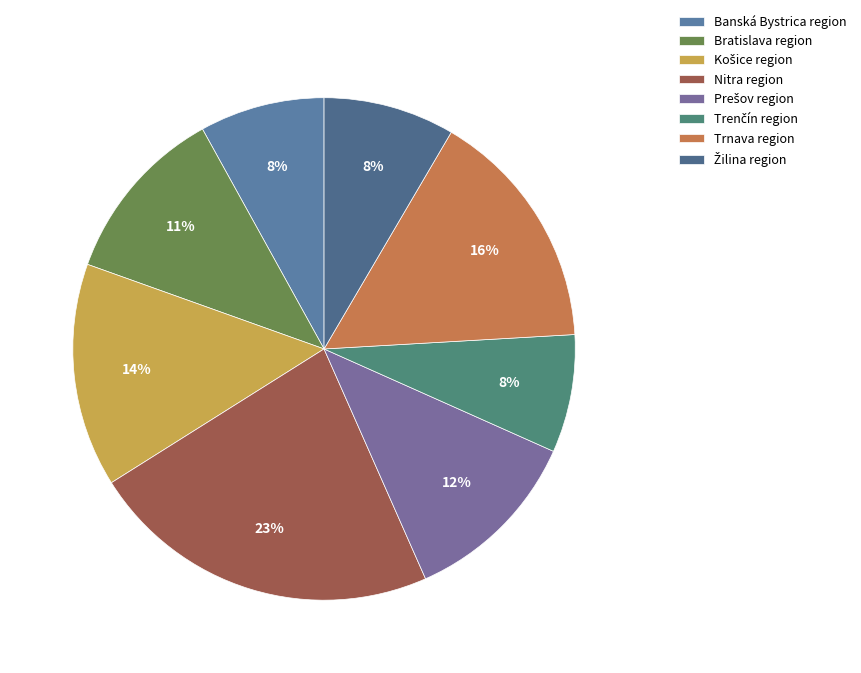

To the nearest percent, what is the difference between the largest and smallest slice percentages?

15%